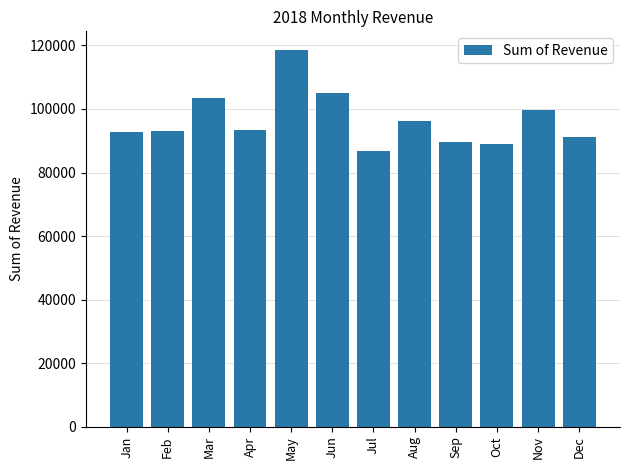

What is the average value?

96513